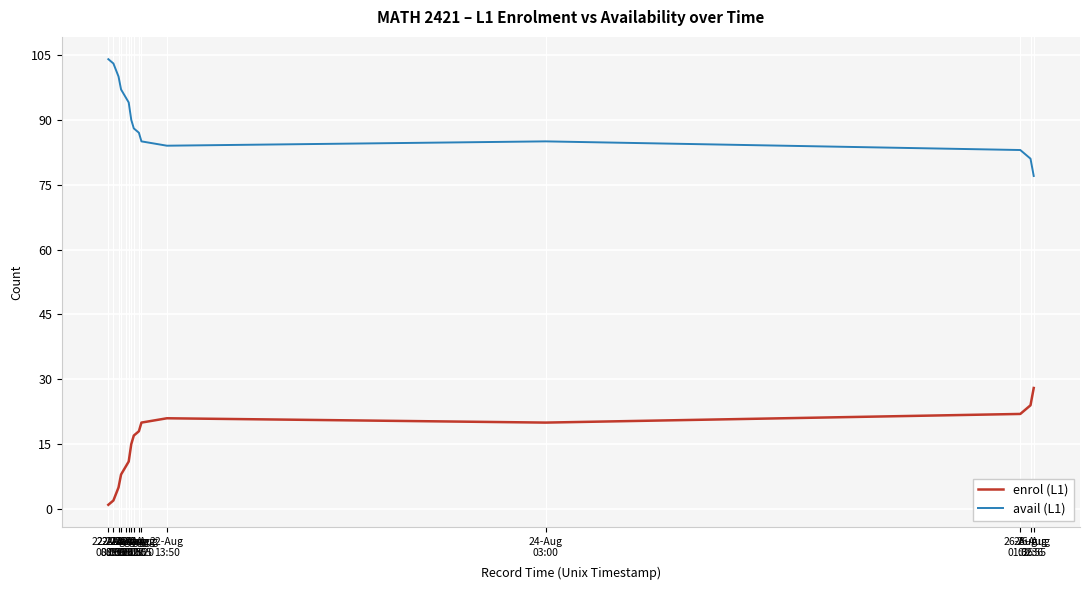

True or false: avail (L1) and enrol (L1) intersect in this chart.

False